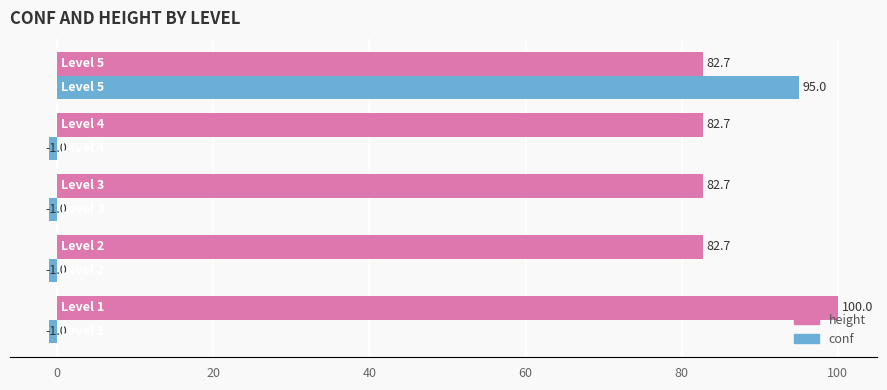

Which series has the largest range (max minus min)?

conf